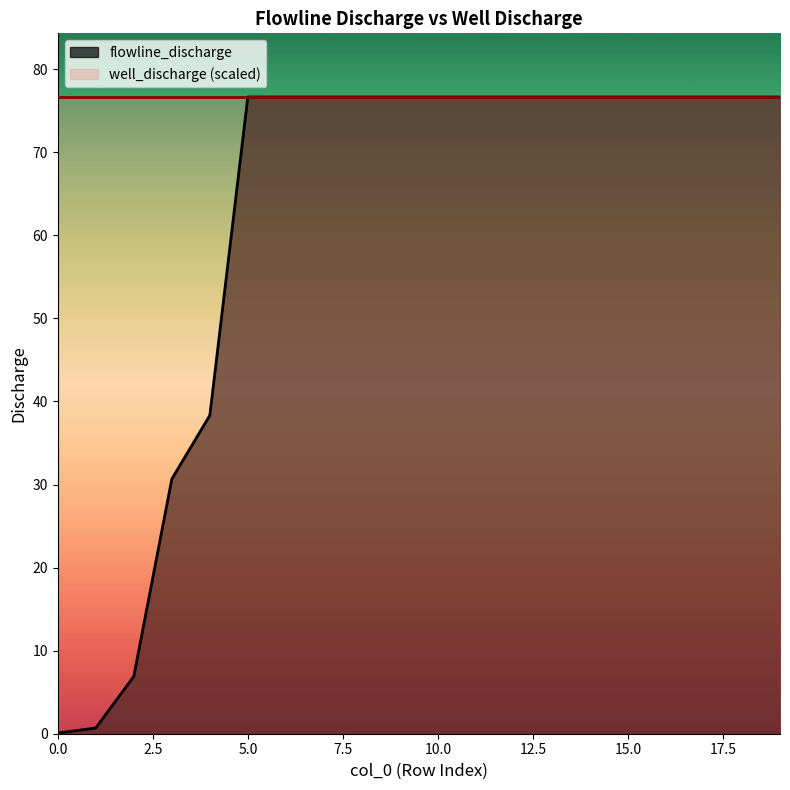

Does the chart display data point markers on the line(s)?

No